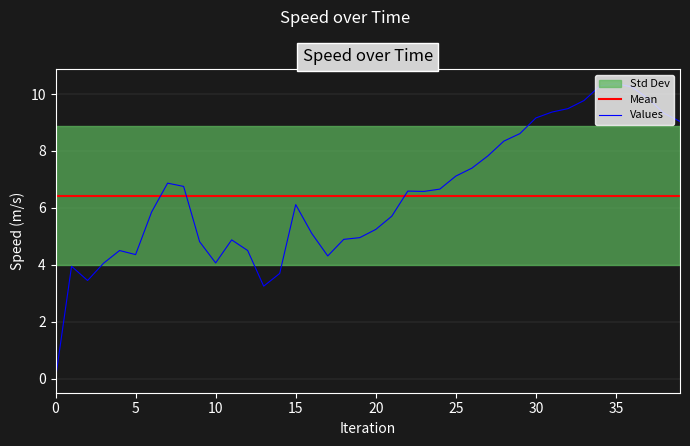

What is the label of the 21st point from the left?

20